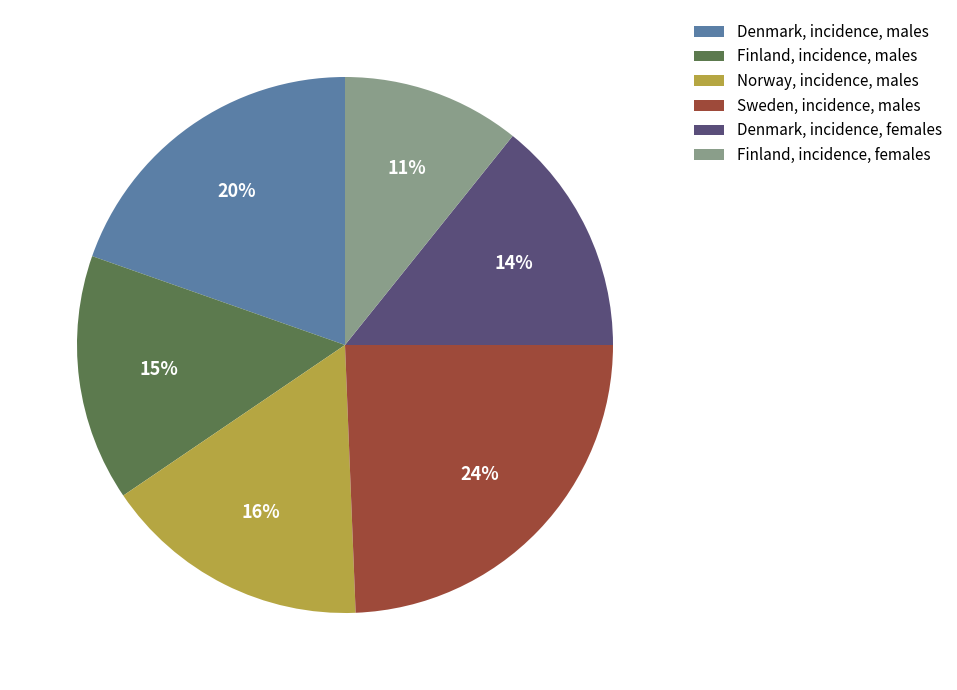

Rank the categories by value from highest to lowest.

Sweden, incidence, males, Denmark, incidence, males, Norway, incidence, males, Finland, incidence, males, Denmark, incidence, females, Finland, incidence, females